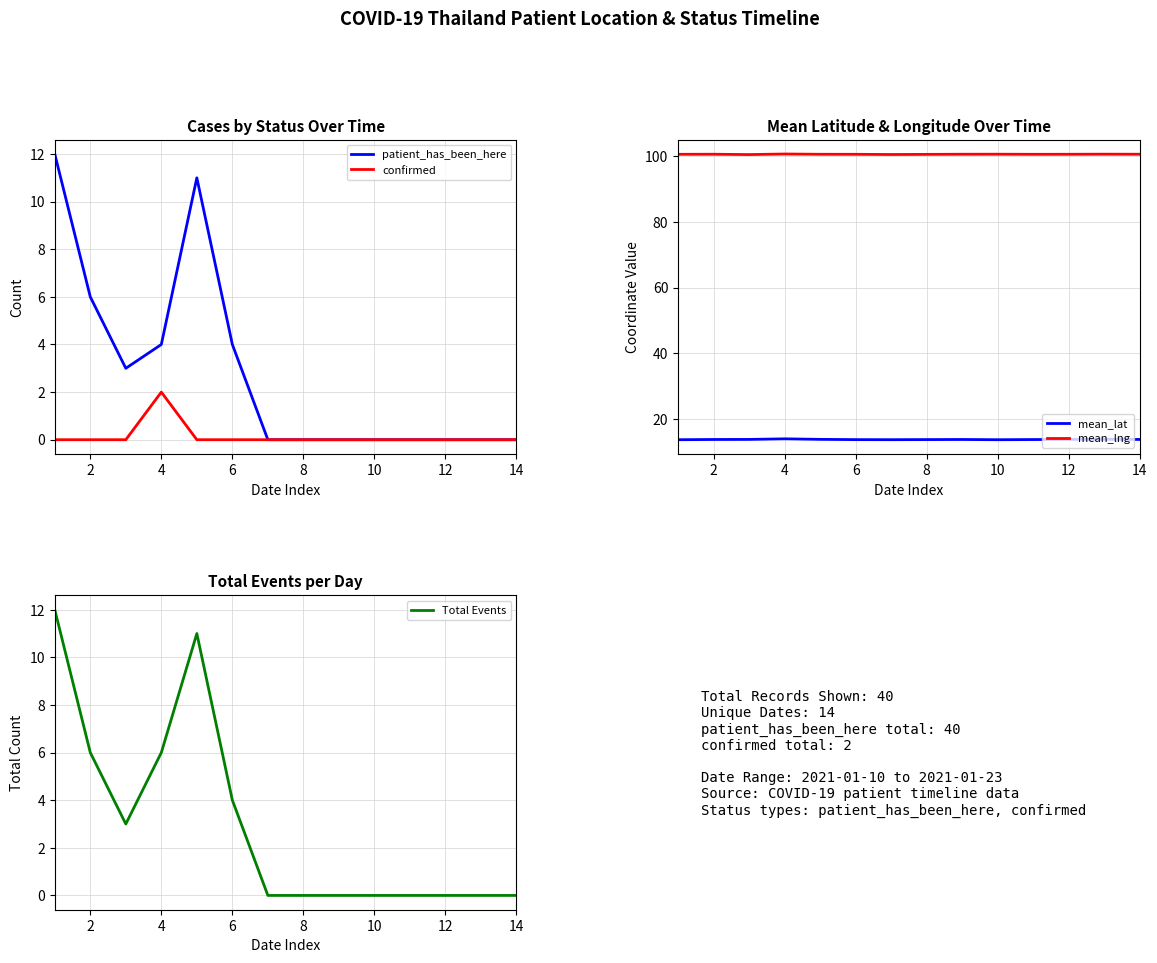

The Total Events series shows 4 at 12. True or false?

False